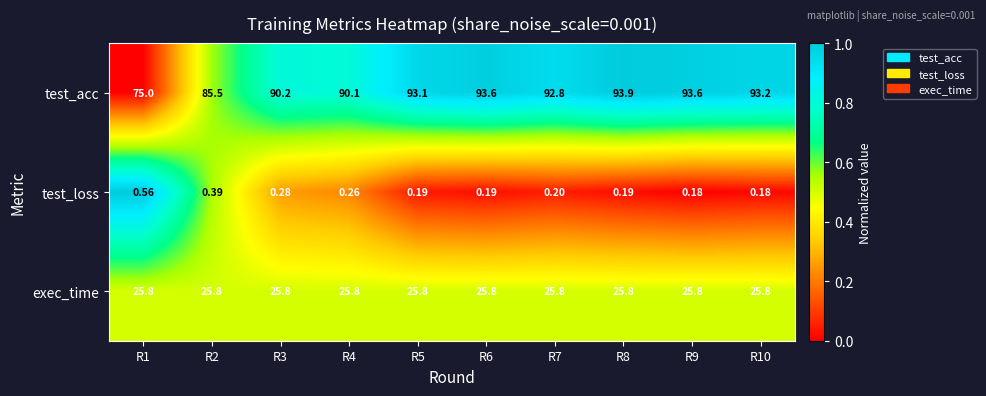

Which series changed the most between R4 and R6?

test_acc